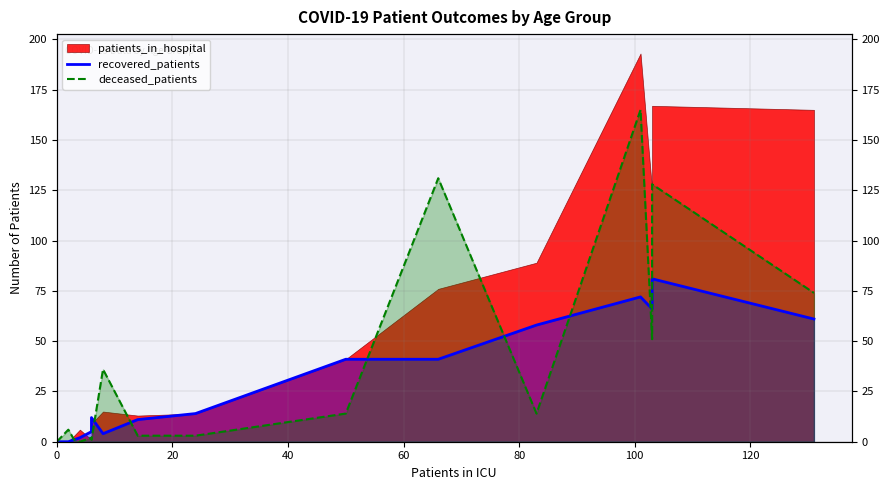

Reading right to left, extract all data points from this chart.

recovered_patients: 61	81	66	72	58	41	41	14	11	4	12	5	2	1	0	0
deceased_patients: 74	128	51	165	14	131	14	3	3	36	1	2	0	1	6	0